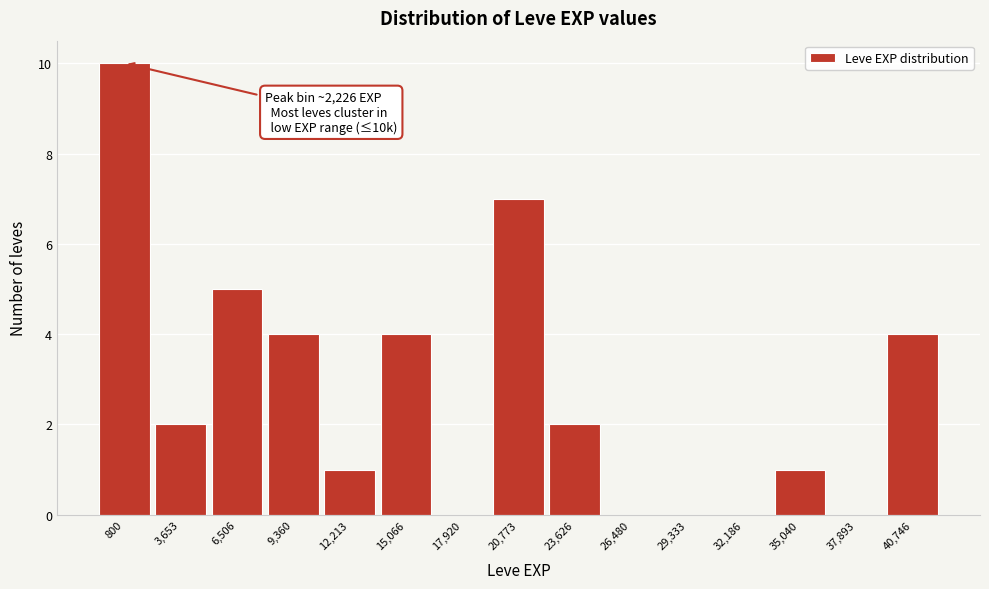

Reading left to right, transcribe all the data shown in this chart.

800=10	3,653=2	6,506=5	9,360=4	12,213=1	15,066=4	17,920=0	20,773=7	23,626=2	26,480=0	29,333=0	32,186=0	35,040=1	37,893=0	40,746=4